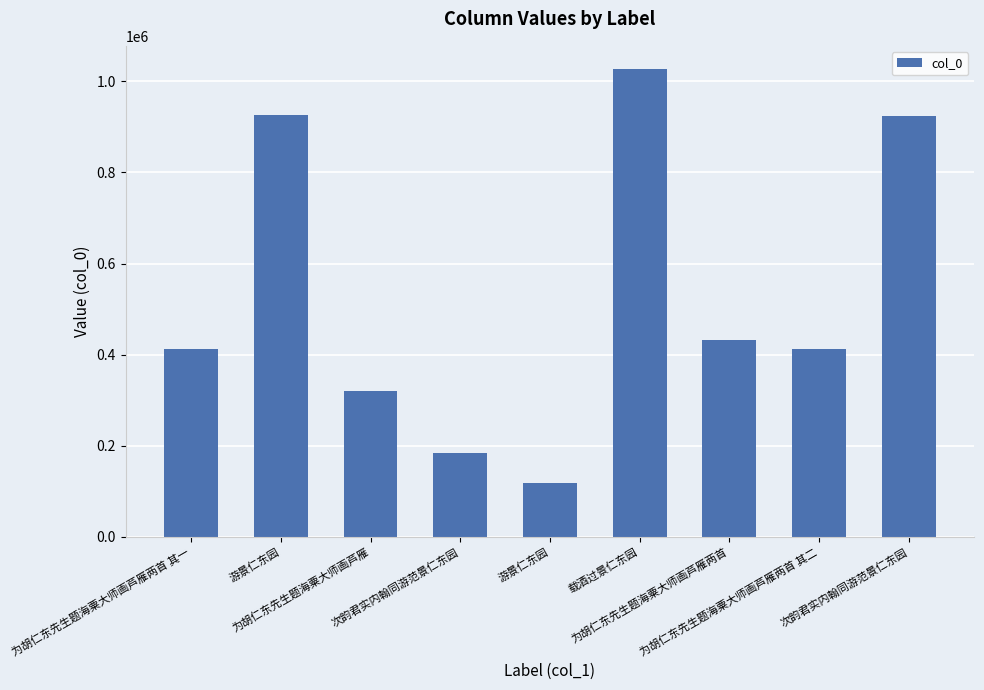

How many data points does each series have?

9